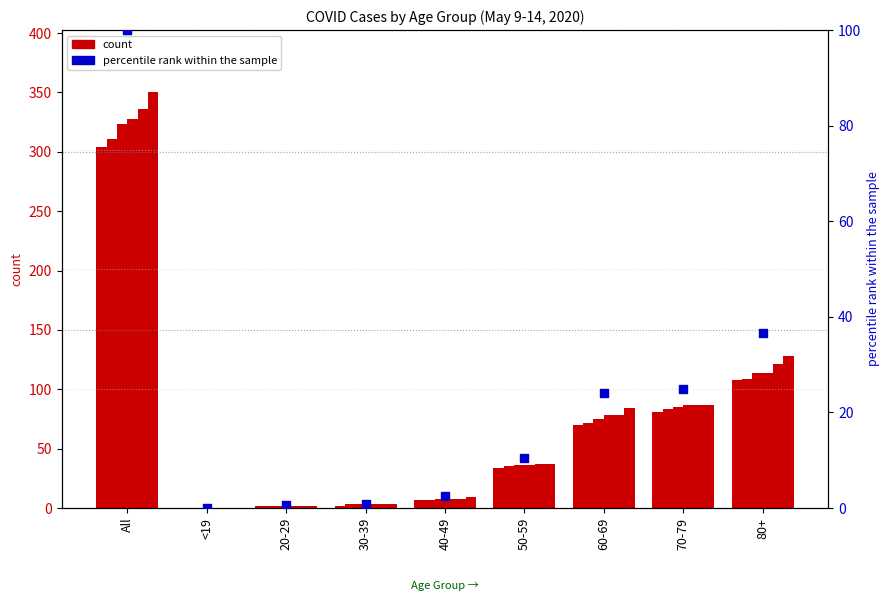

What is the ratio of the value at 40-49 to the value at 70-79?

0.1